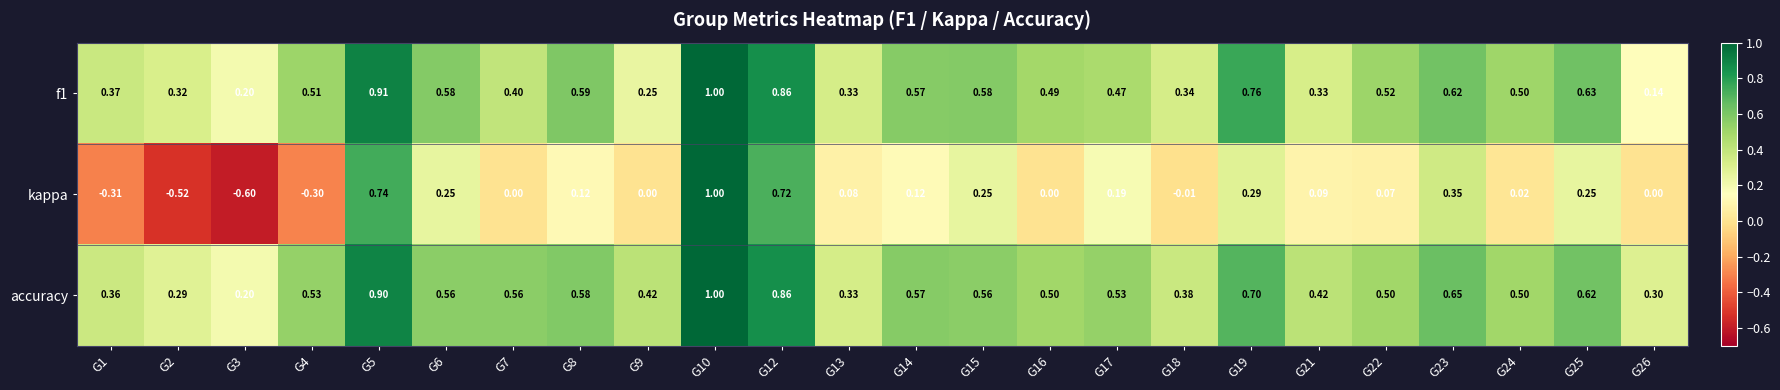

Which series has the largest total across all categories?

accuracy